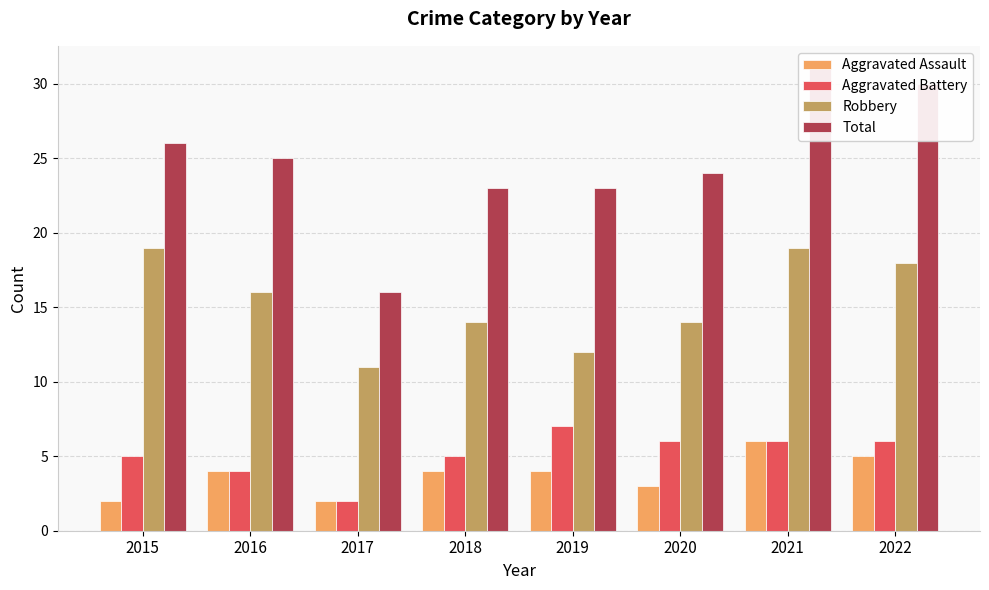

At 2022, list the series in order from smallest to largest.

Aggravated Assault, Aggravated Battery, Robbery, Total